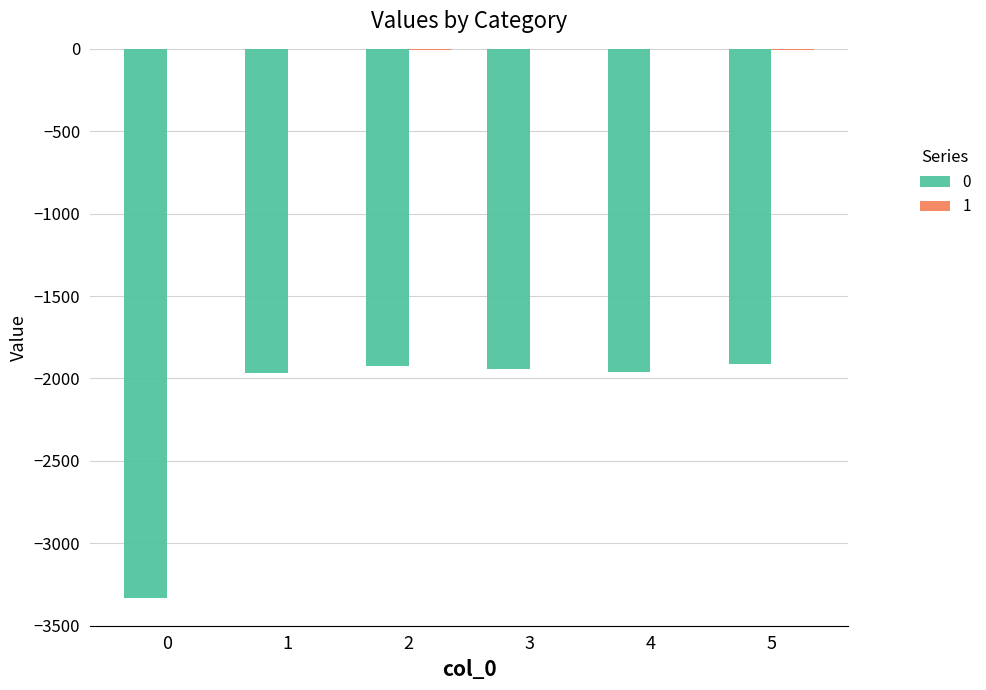

Rank the series by their average value, from highest to lowest.

1, 0